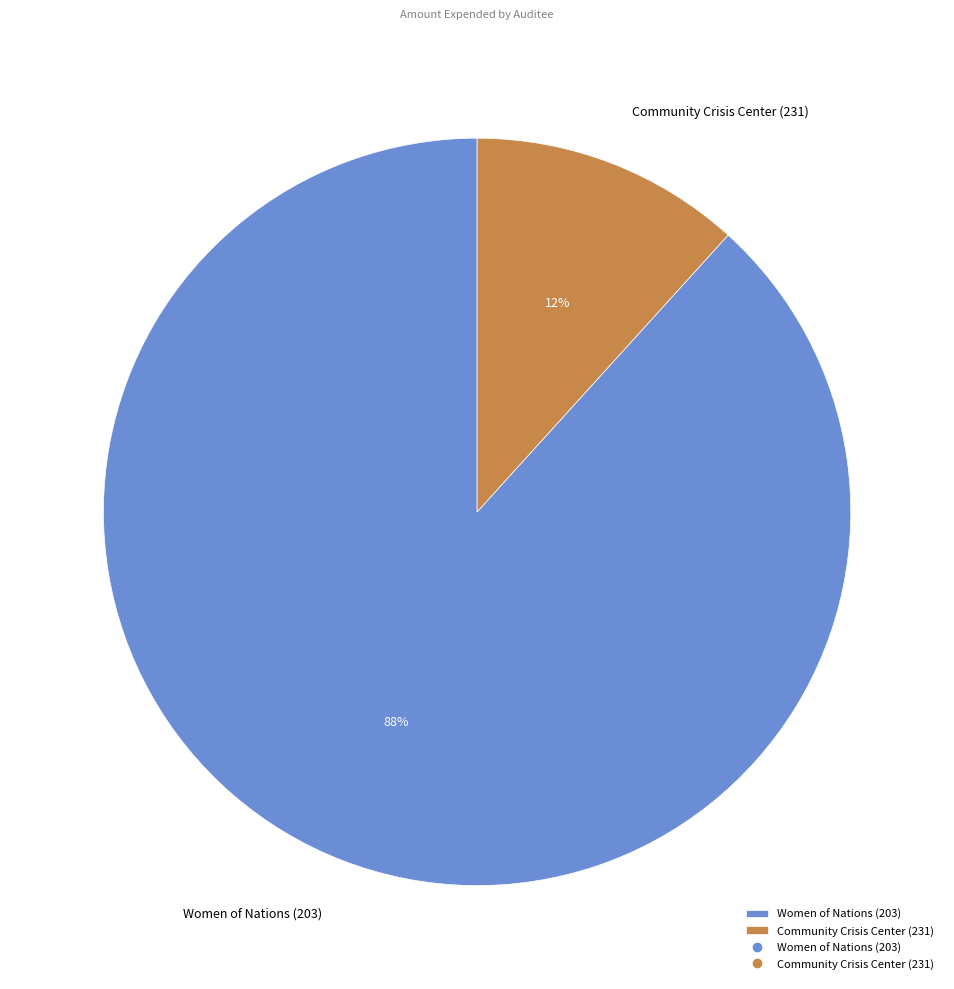

Is the sum of Community Crisis Center (231) and Women of Nations (203) greater than half?

Yes